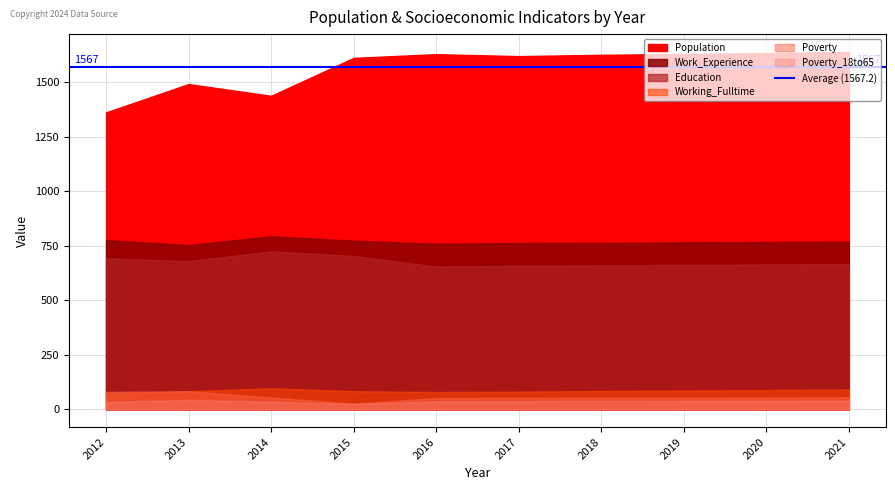

Where is Education nearest to the value 689?

2012